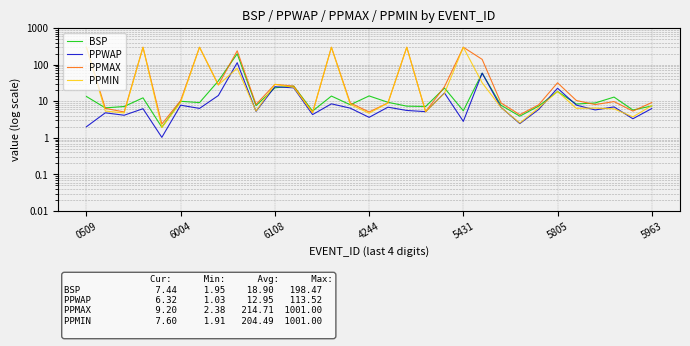

What is the spread (max minus min) of values at 18?

2.0